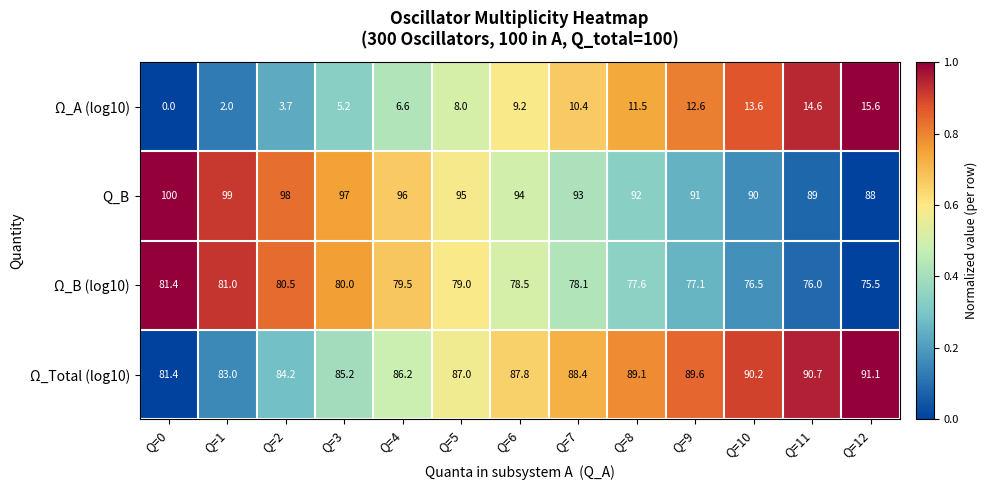

At how many categories does at least one series exceed 0?

13